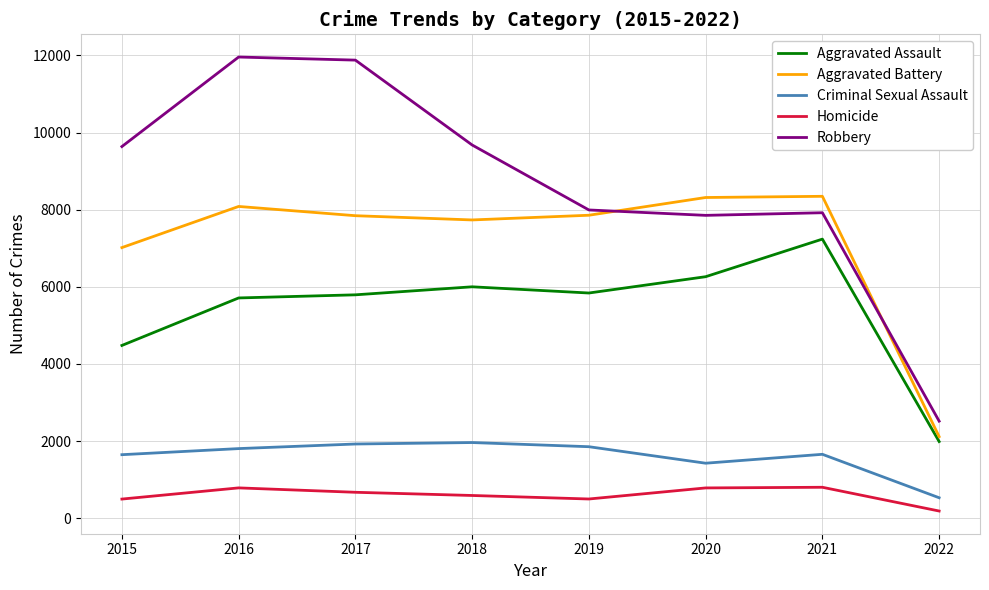

What is the smallest value displayed?

186